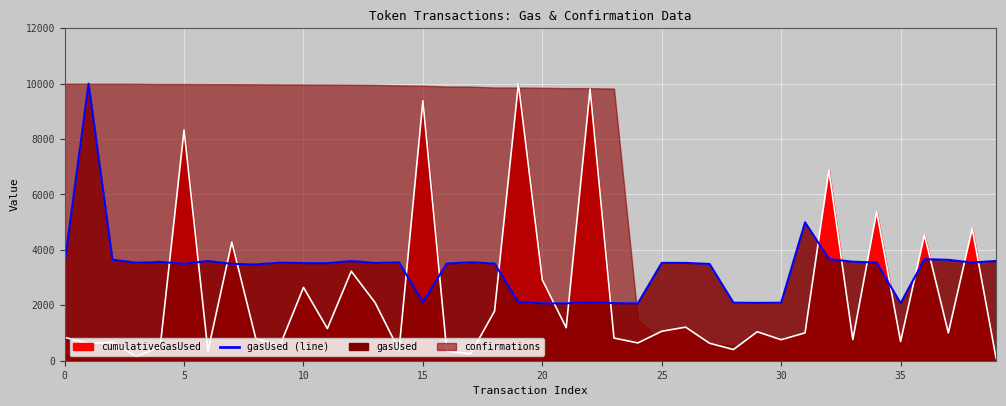

How many data points are above 3527?

20